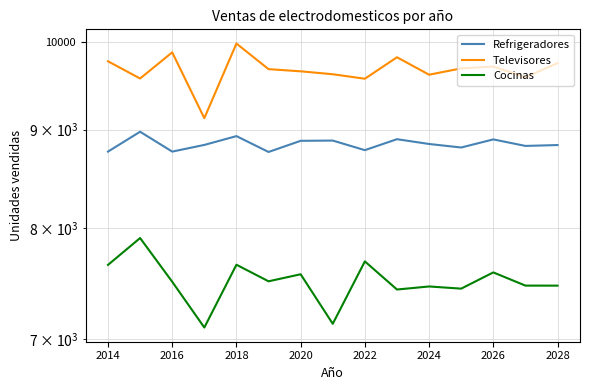

What is the total value across all series at 2018?

26559.6